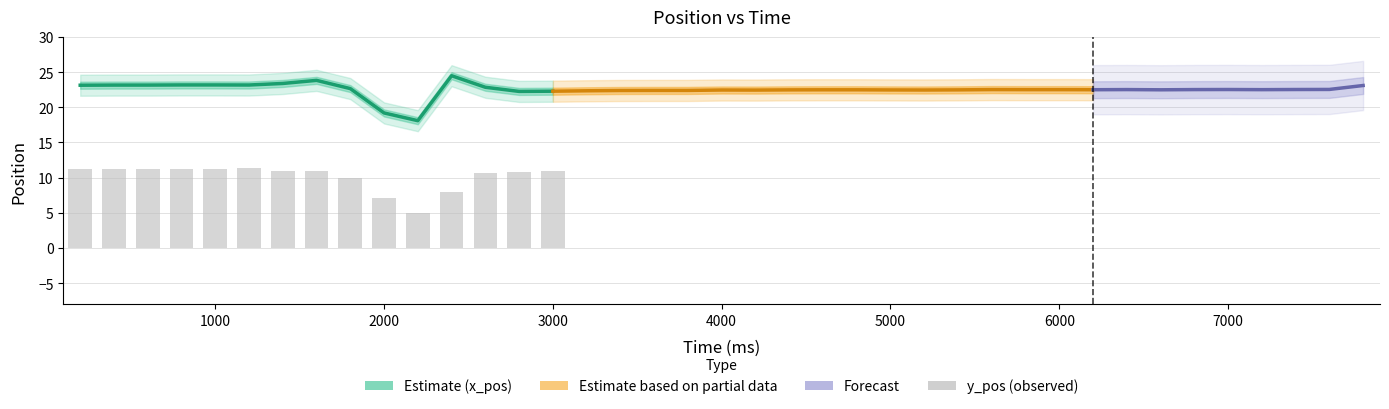

What is the value of the y_pos bar at the 4th from the left?

11.3